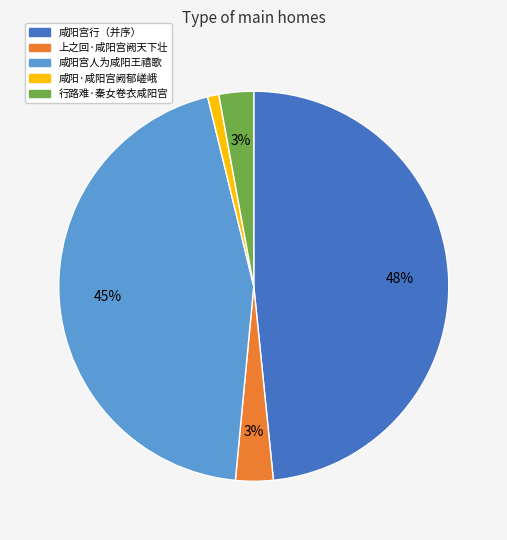

Do 咸阳宫人为咸阳王禧歌 and 行路难·秦女卷衣咸阳宫 together represent more than half of the pie?

No